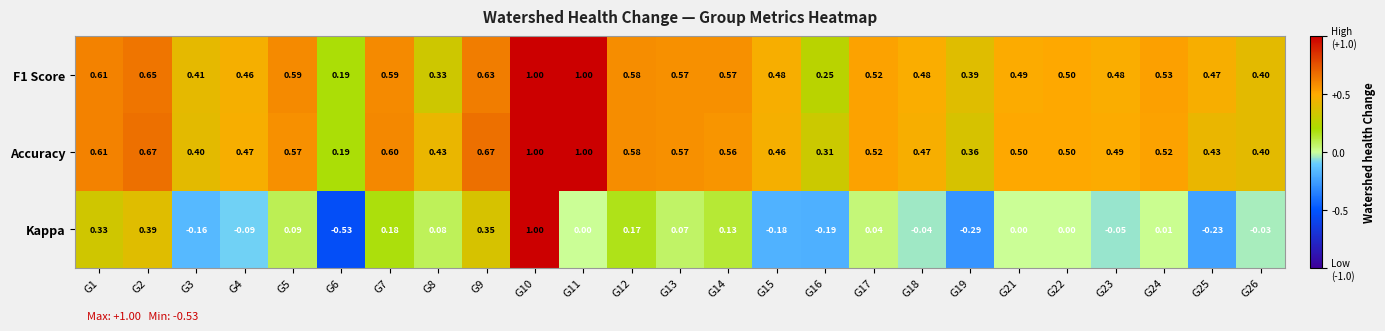

Which series has the largest total across all categories?

Accuracy